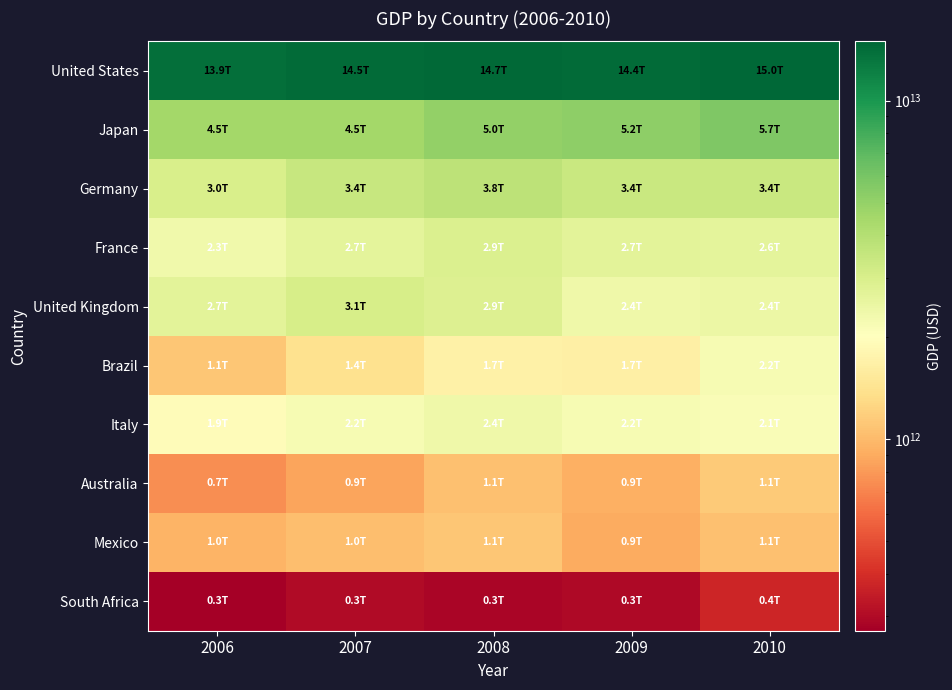

Rank the series by their maximum value, from lowest to highest.

South Africa, Mexico, Australia, Brazil, Italy, France, United Kingdom, Germany, Japan, United States